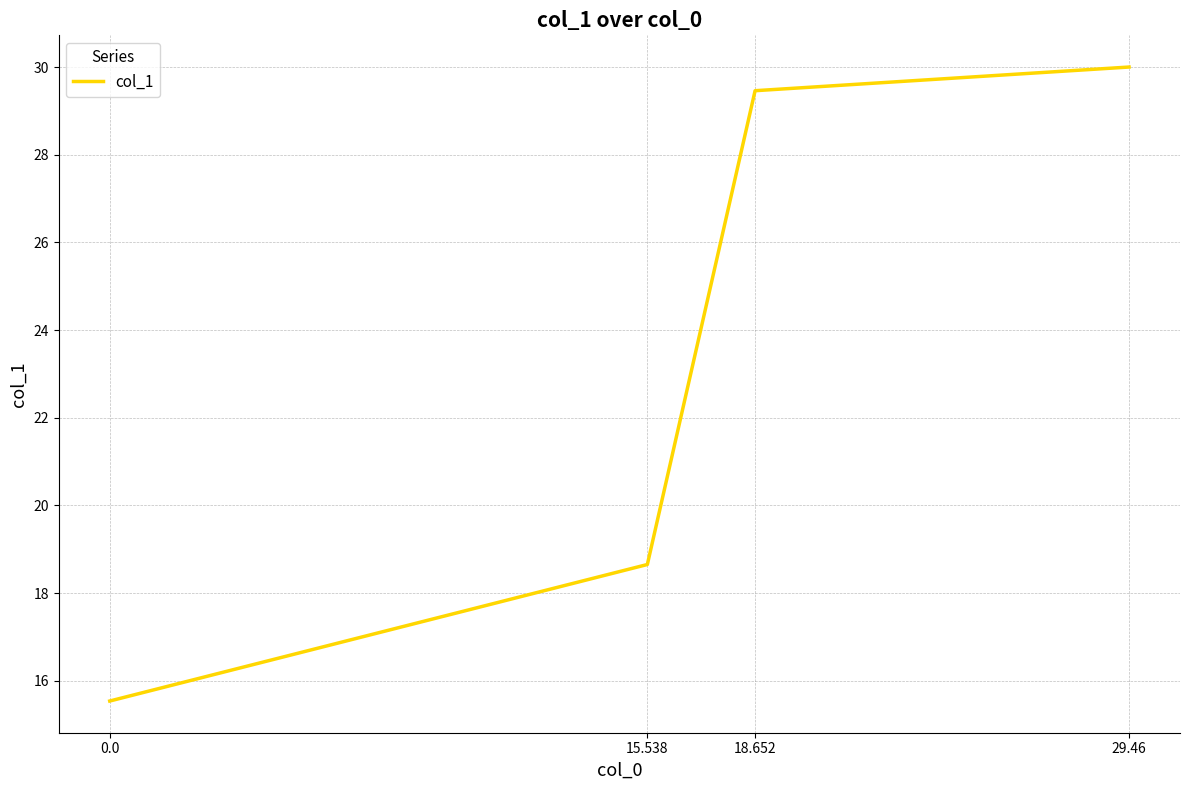

Where is the data nearest to the value 22?

15.538